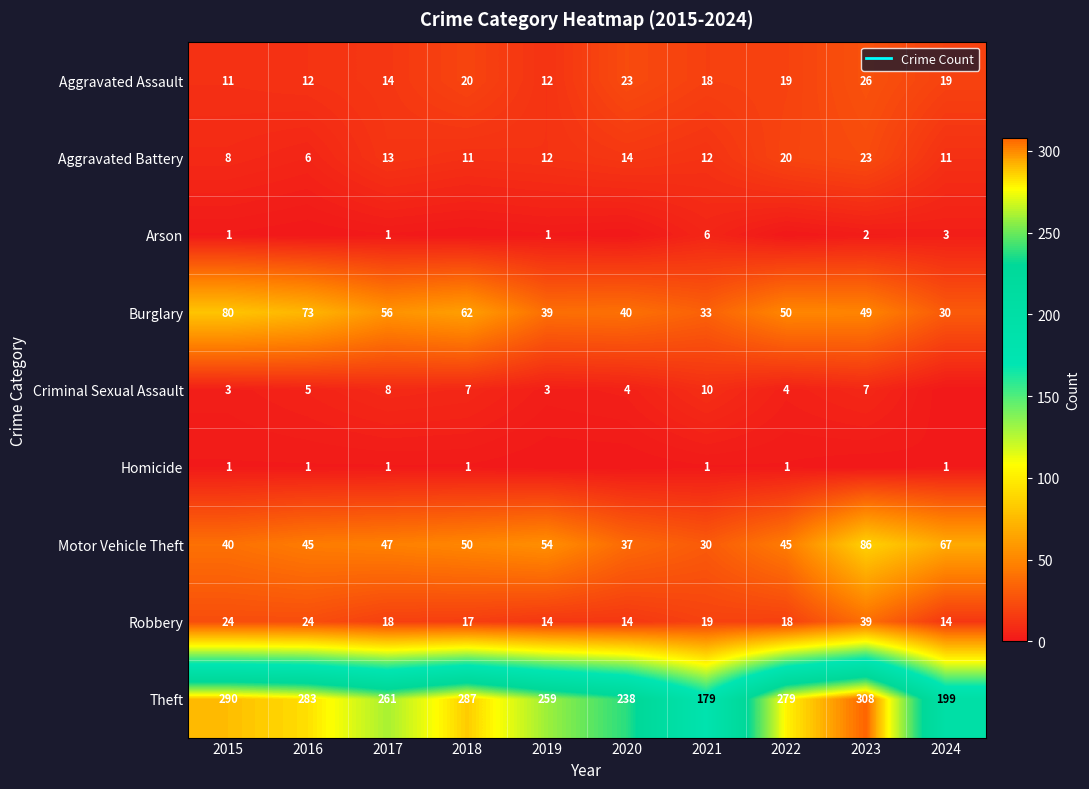

What is the difference between the maximum and minimum values in the Aggravated Battery series?

17